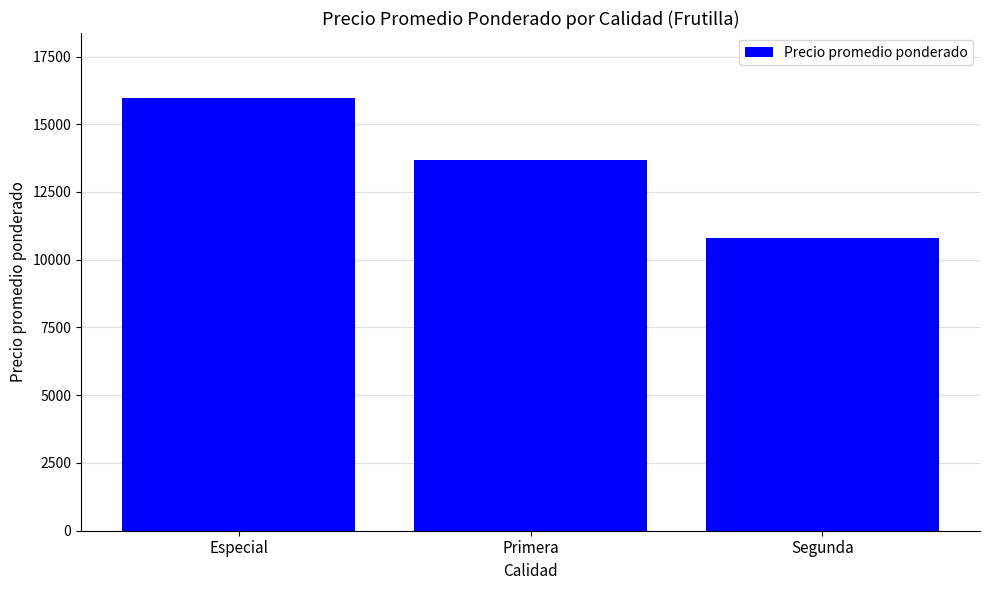

What is the label of the 3rd bar from the right?

Especial